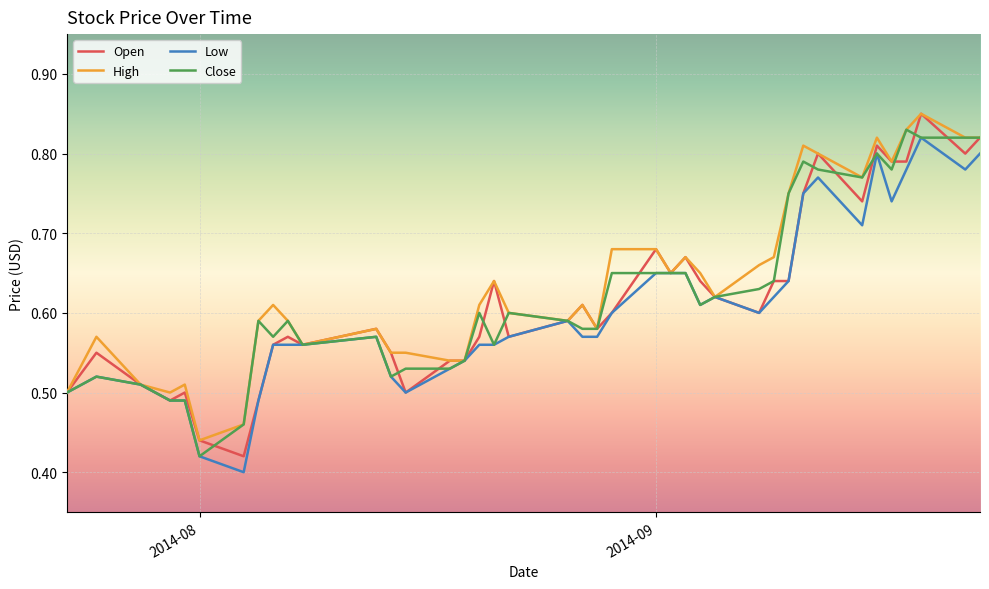

What is the highest value of the Open series?

0.8